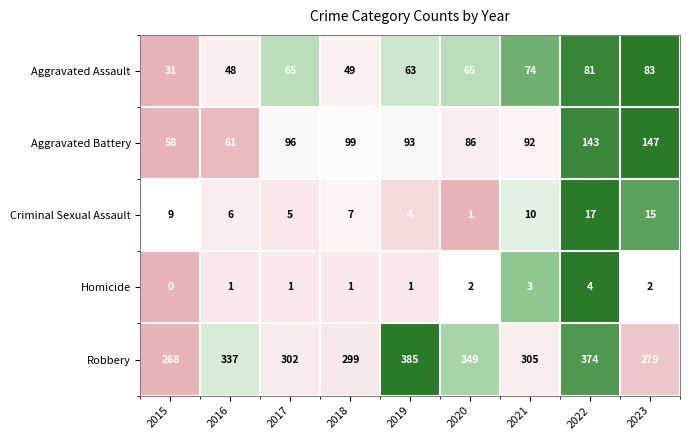

Rank the series at 2018 from highest to lowest value.

Robbery, Aggravated Battery, Aggravated Assault, Criminal Sexual Assault, Homicide